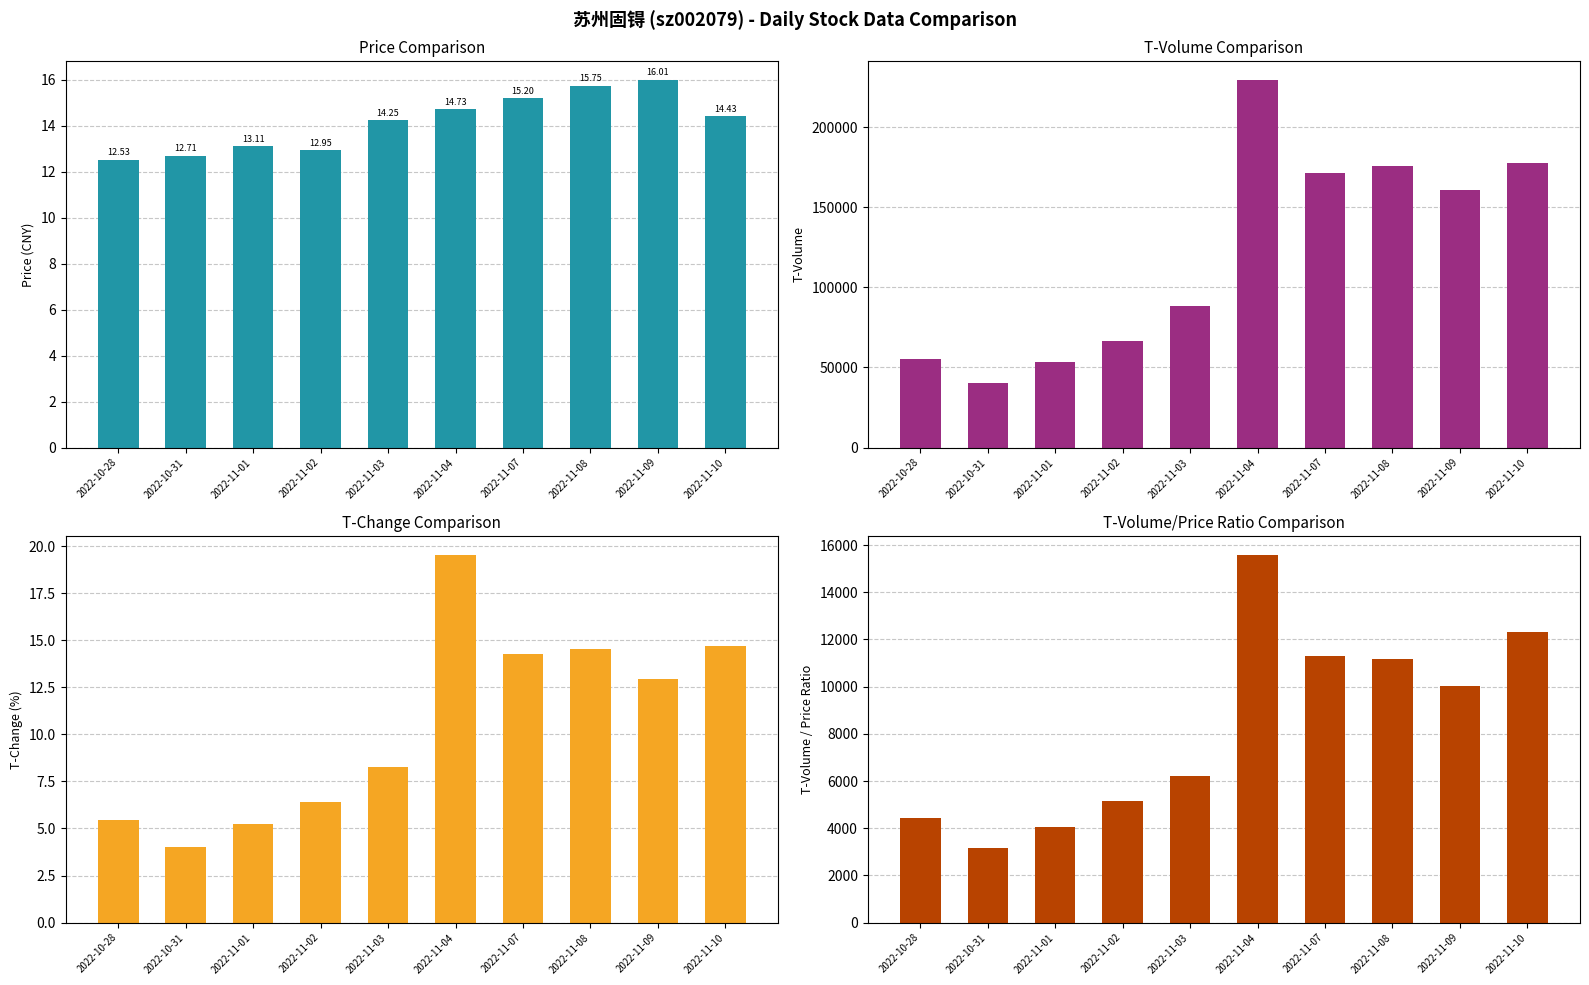

How many groups of bars are there?

10